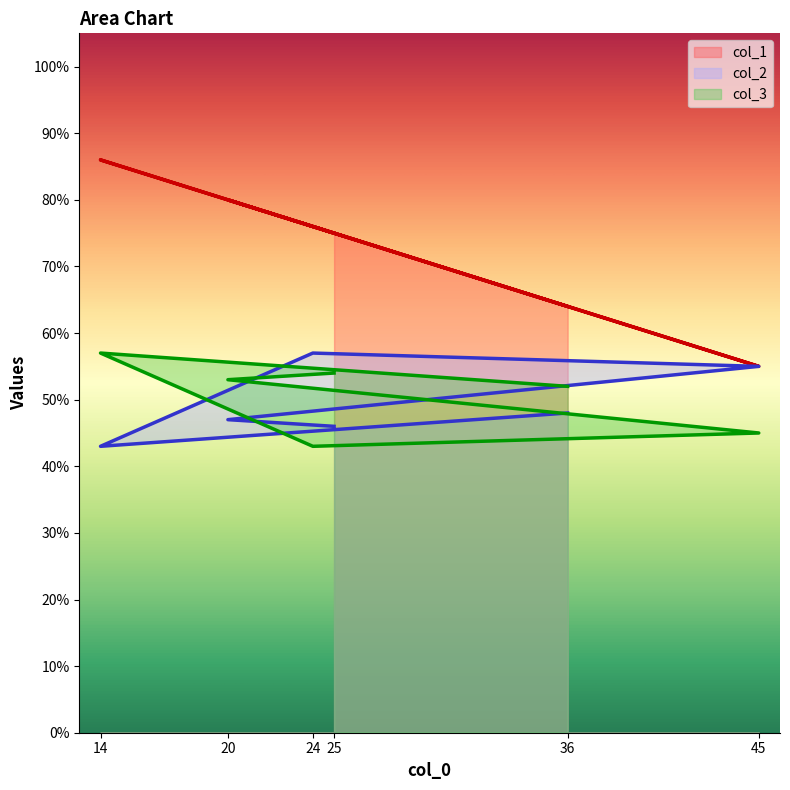

At which label does col_2 reach its minimum?

14